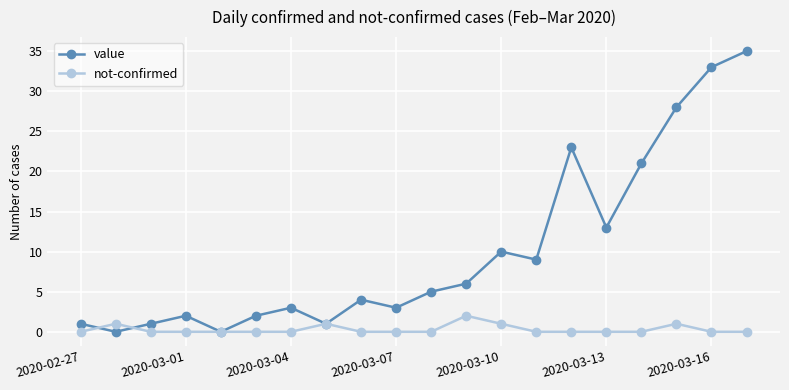

What is the difference between the second highest and second lowest values in the not-confirmed series?

1